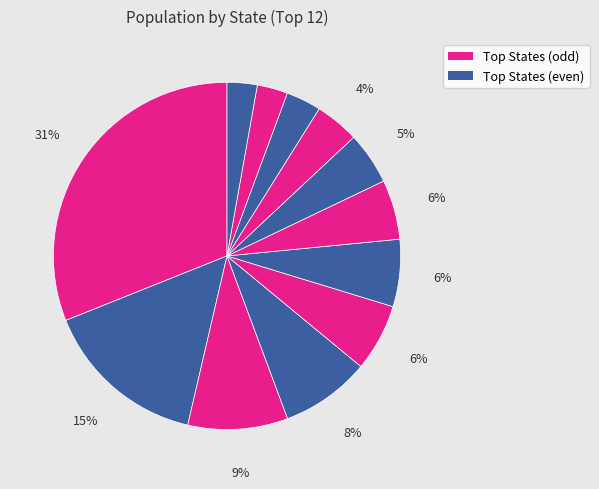

To the nearest percent, what is the difference between the largest and smallest slice percentages?

28%